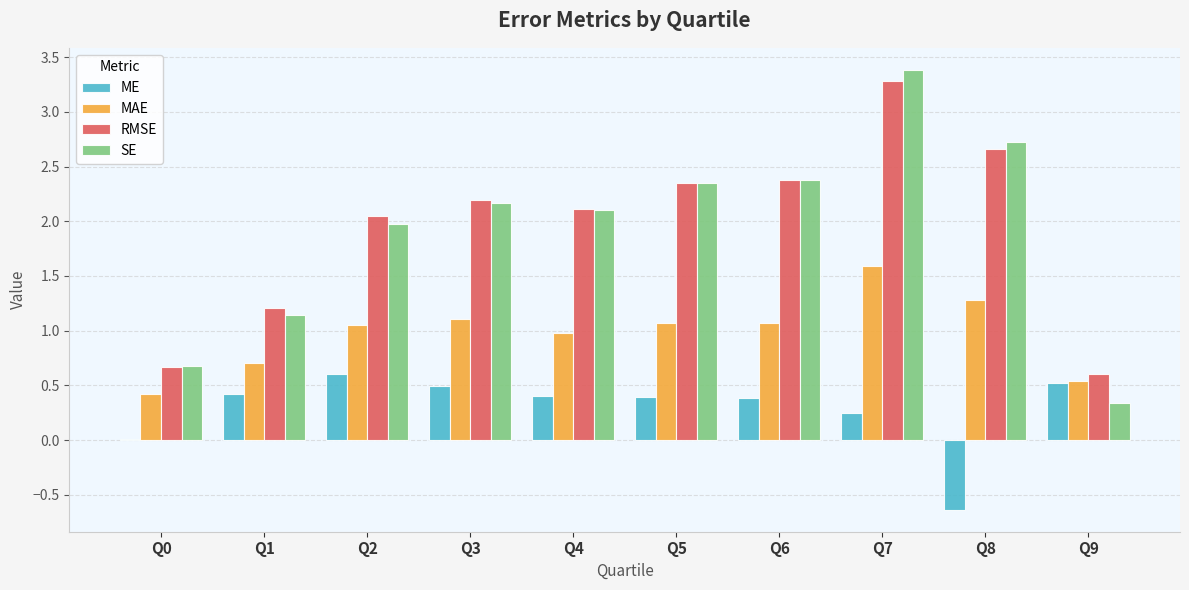

What is the maximum value shown in the chart?

3.4